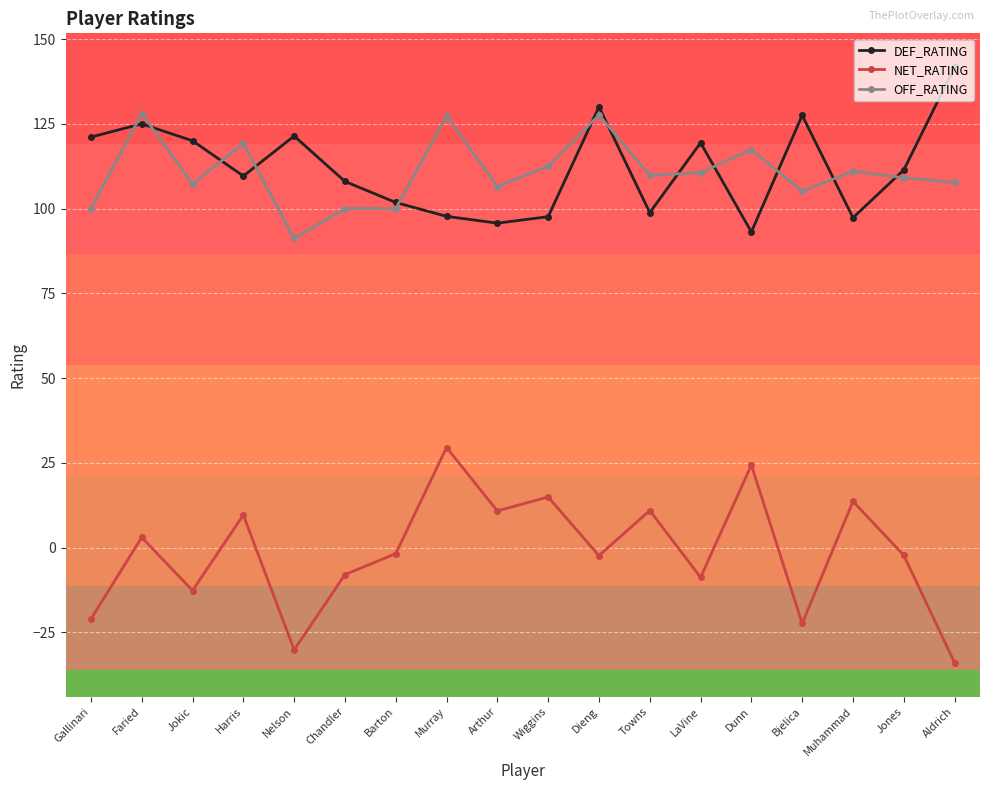

What value does the OFF_RATING series have at Gallinari?

100.0